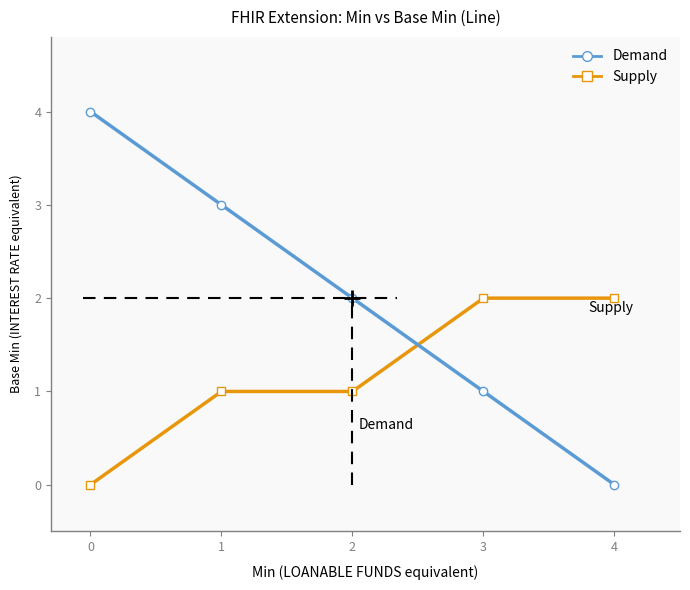

What is the maximum value shown in the chart?

4